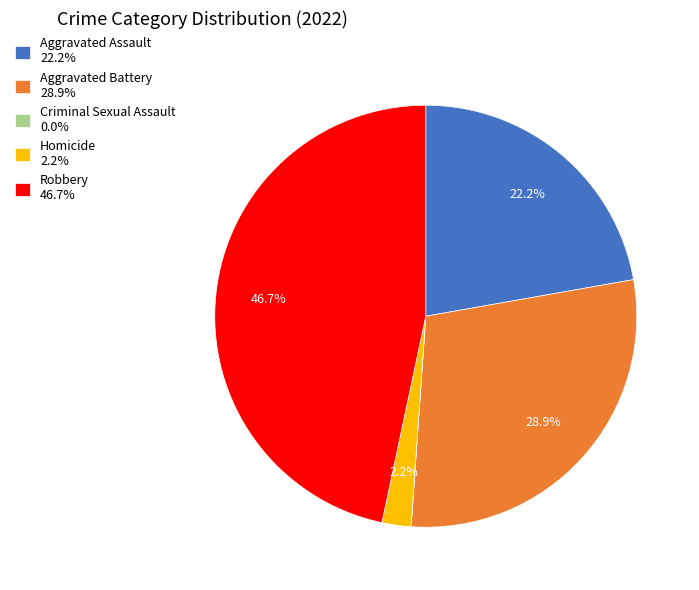

What is the ratio of the value at Aggravated Assault 22.2% to the value at Robbery 46.7%?

0.5